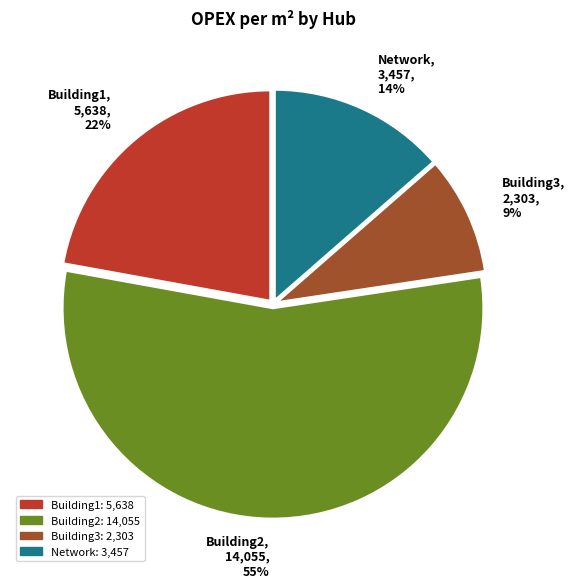

Which has a higher value, Building2 or Network?

Building2